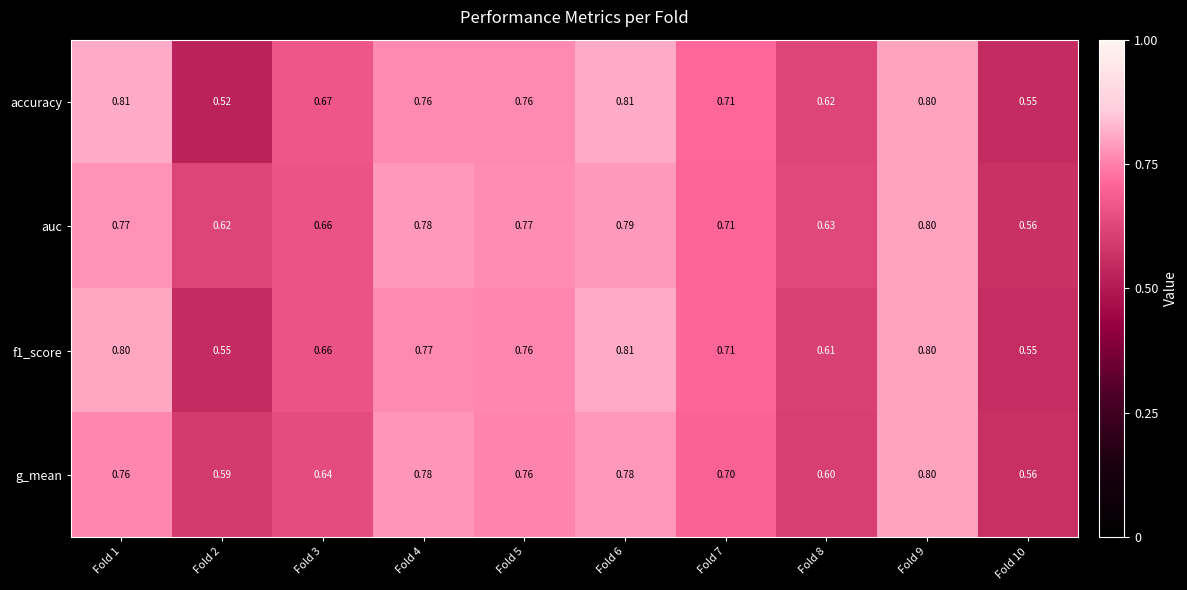

Which series changed the most between Fold 4 and Fold 5?

g_mean